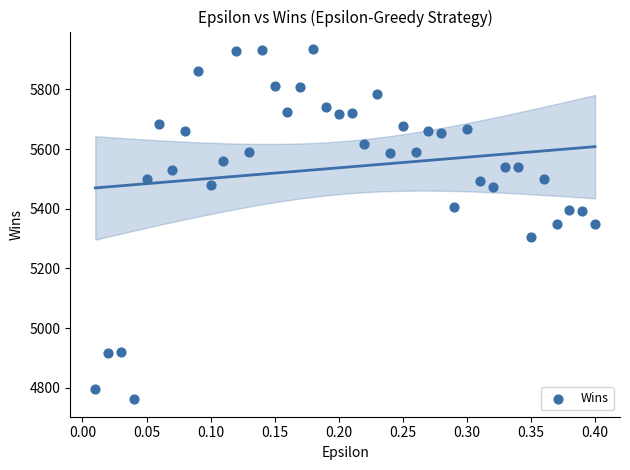

What is the range of Y values (max minus min)?

1173